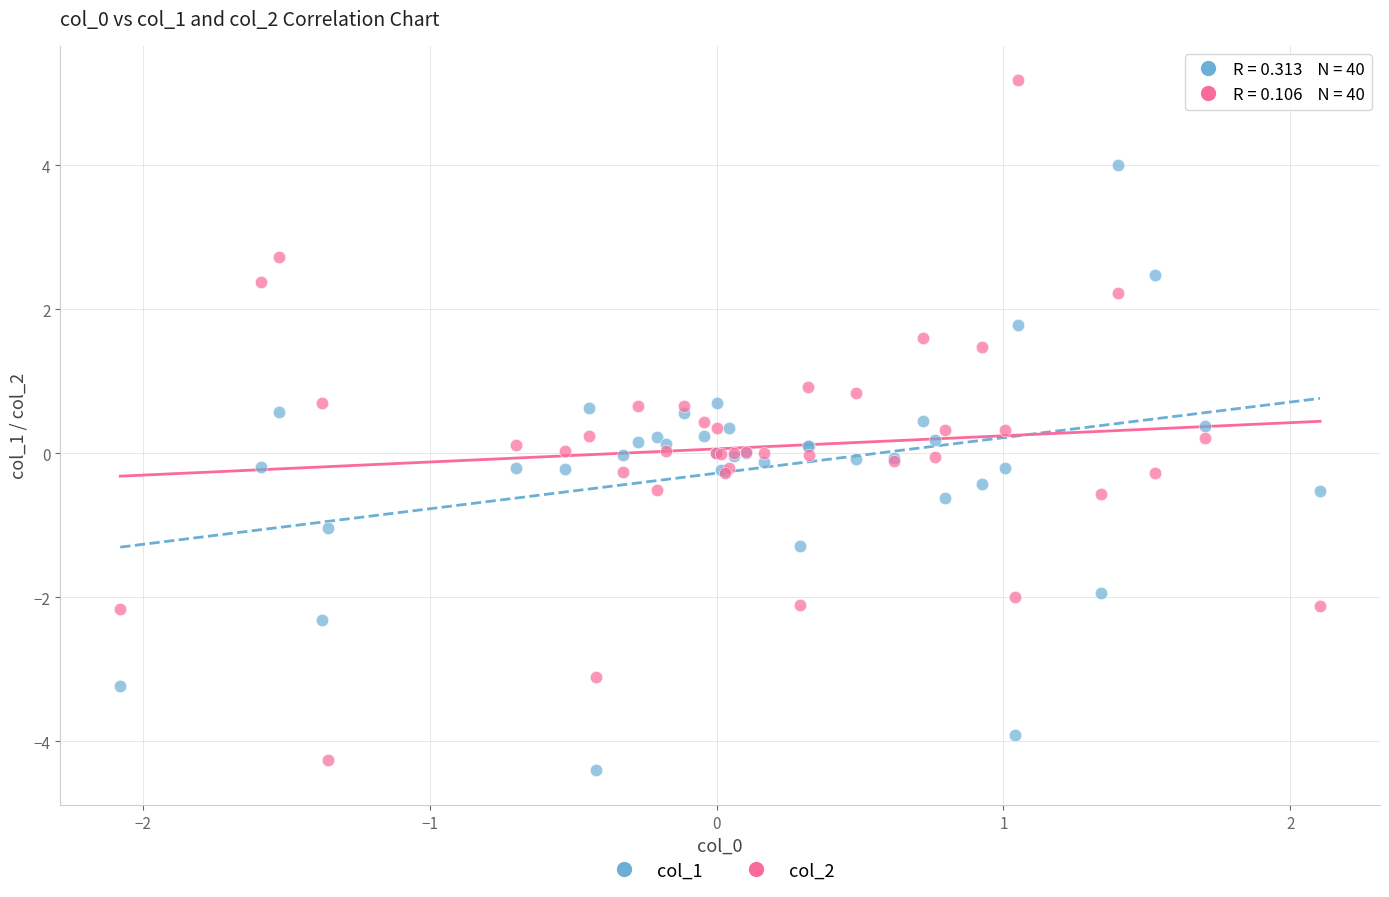

Which series reaches the minimum Y coordinate?

col_1